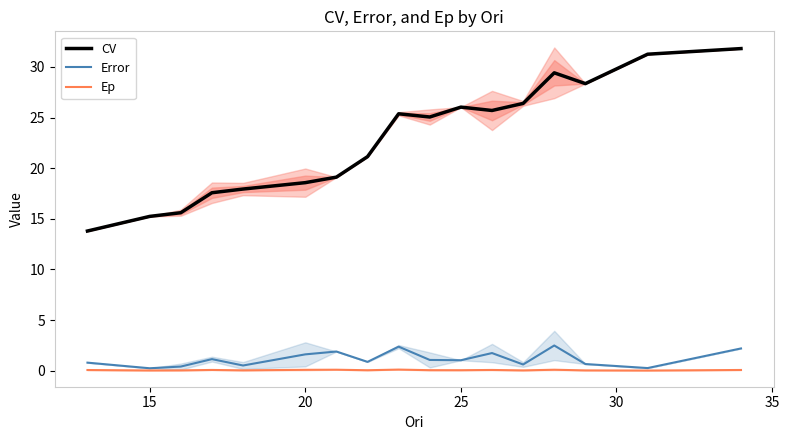

True or false: CV has a value of 26.0 at 25.

True